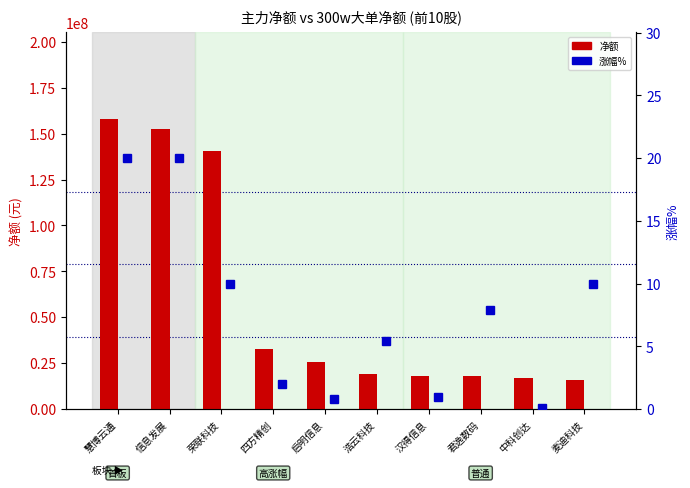

What is the difference between the second highest and second lowest values in the 涨幅% series?

19.2